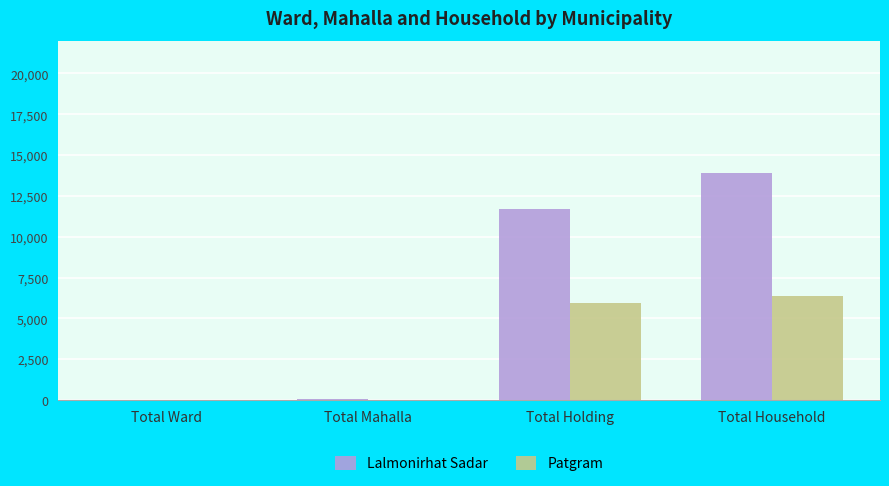

Which series has the largest total across all categories?

Lalmonirhat Sadar